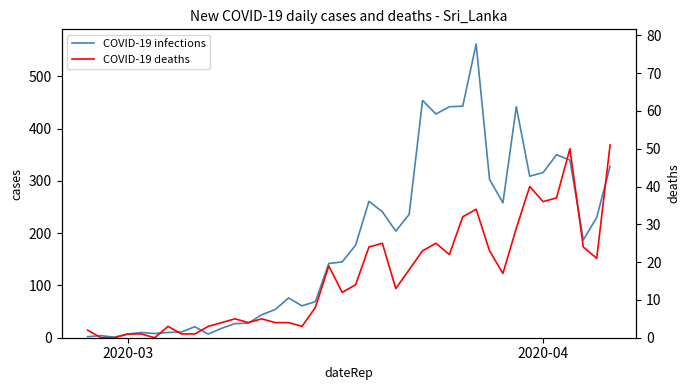

True or false: COVID-19 infections and COVID-19 deaths cross at least once.

False